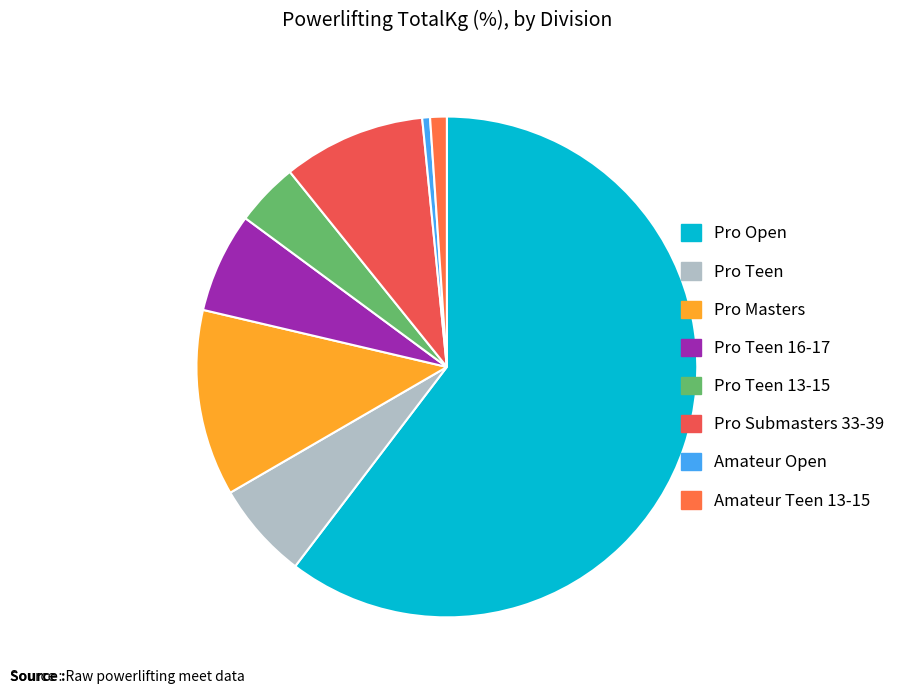

Do Pro Teen and Pro Masters together represent more than half of the pie?

No